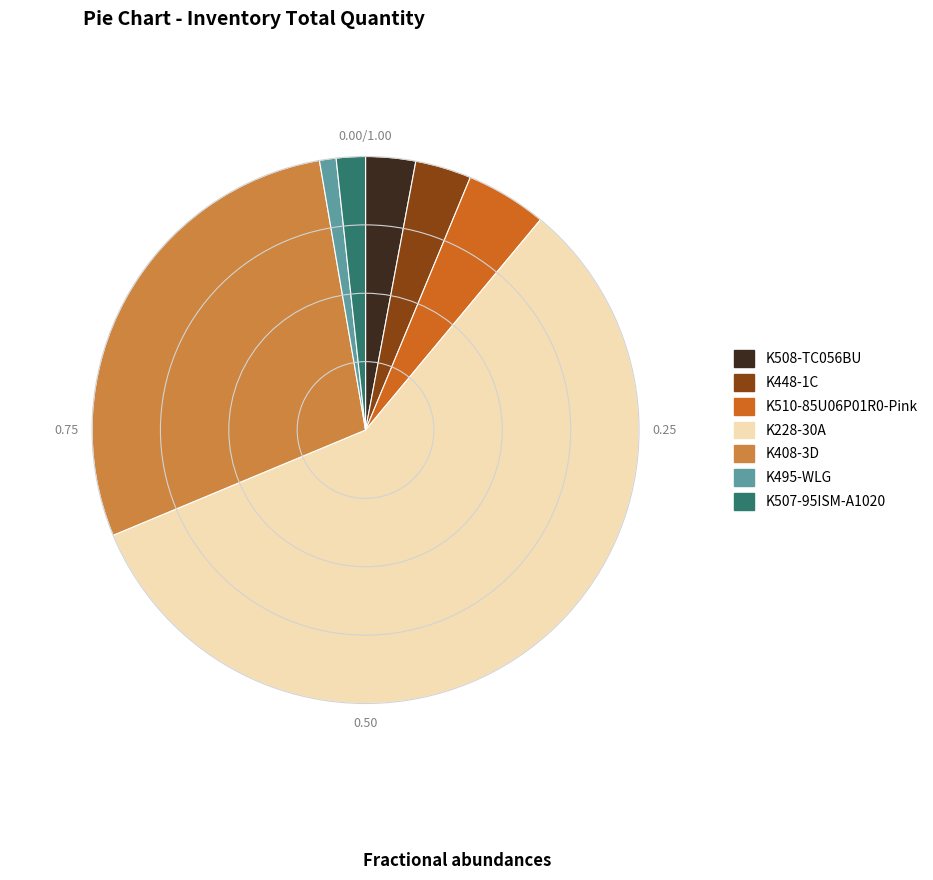

Which has a higher value, K495-WLG or K507-95ISM-A1020?

K507-95ISM-A1020